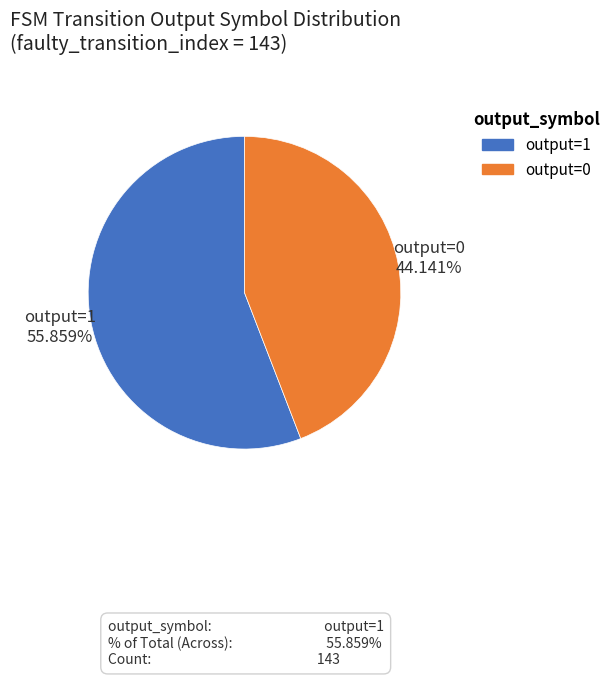

Rank the categories by value from highest to lowest.

output=1, output=0